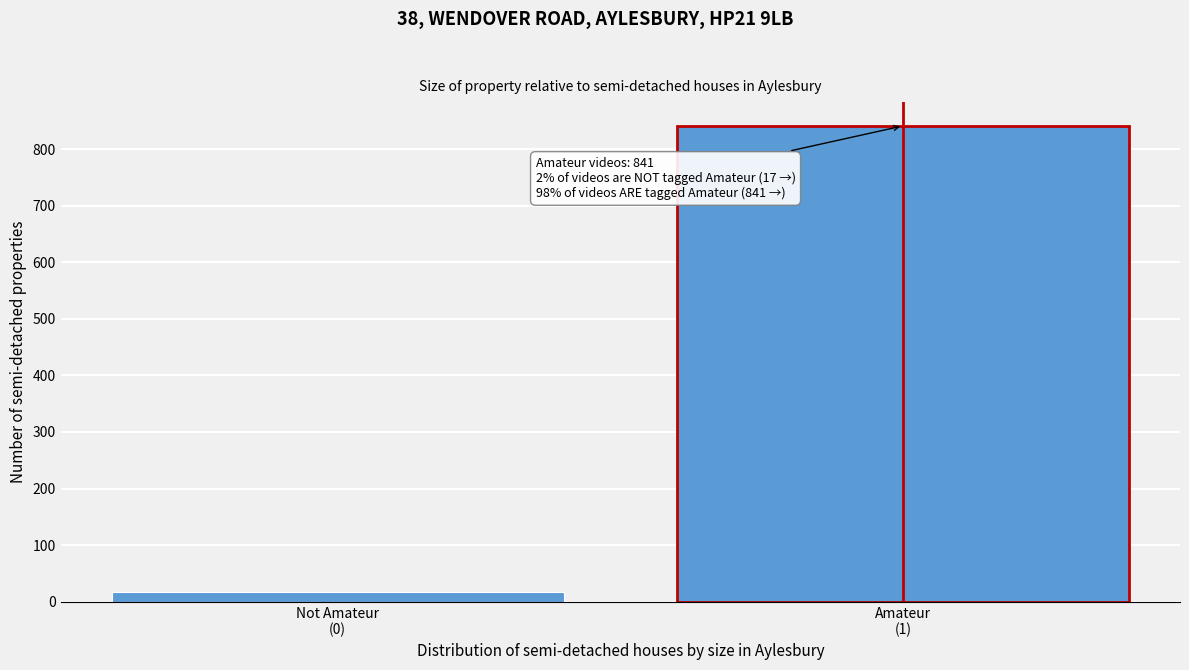

Reading left to right, list all the values displayed in this chart.

17	841